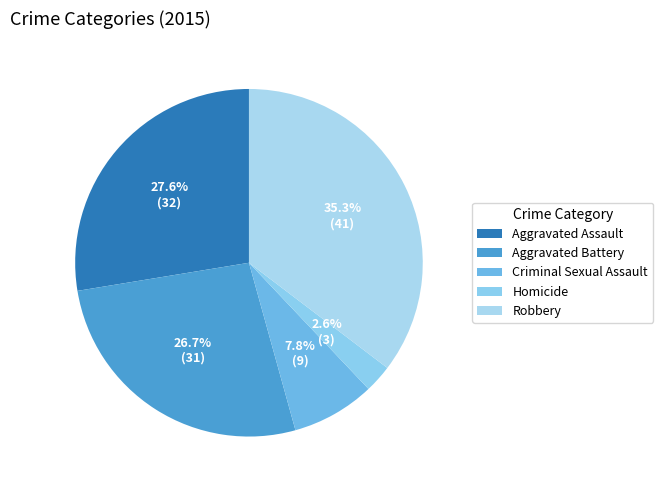

What is the change in value from Aggravated Assault to Criminal Sexual Assault?

-23